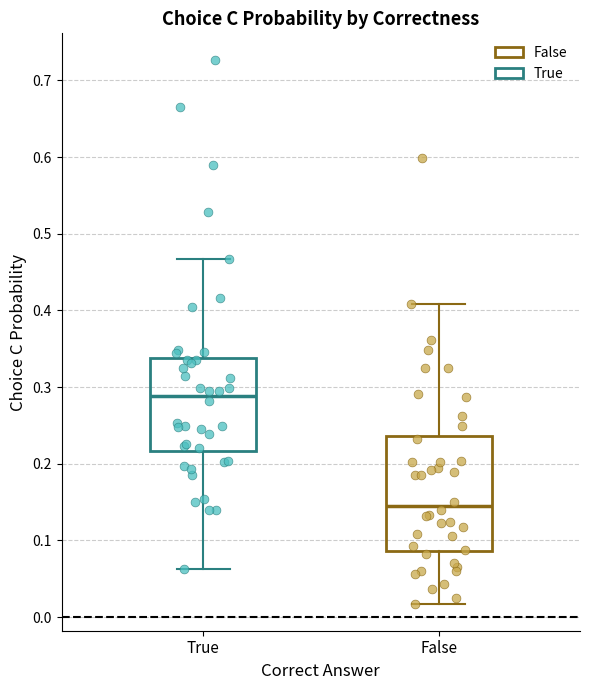

Where does the lower whisker of the box for True end on the y-axis? The values are not printed on the chart, so give them approximately, as read against the axis.

0.06